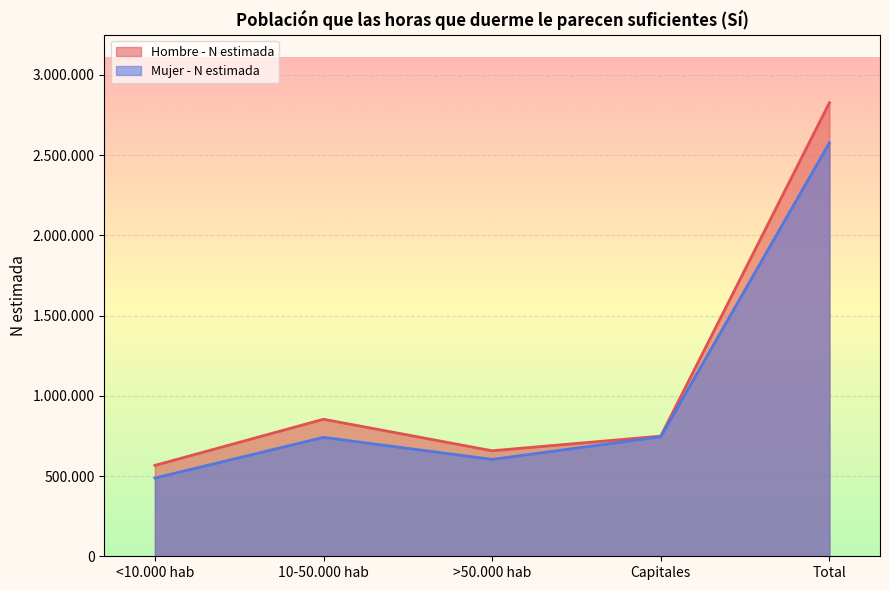

Rank the series at Total from lowest to highest value.

Mujer - N estimada, Hombre - N estimada